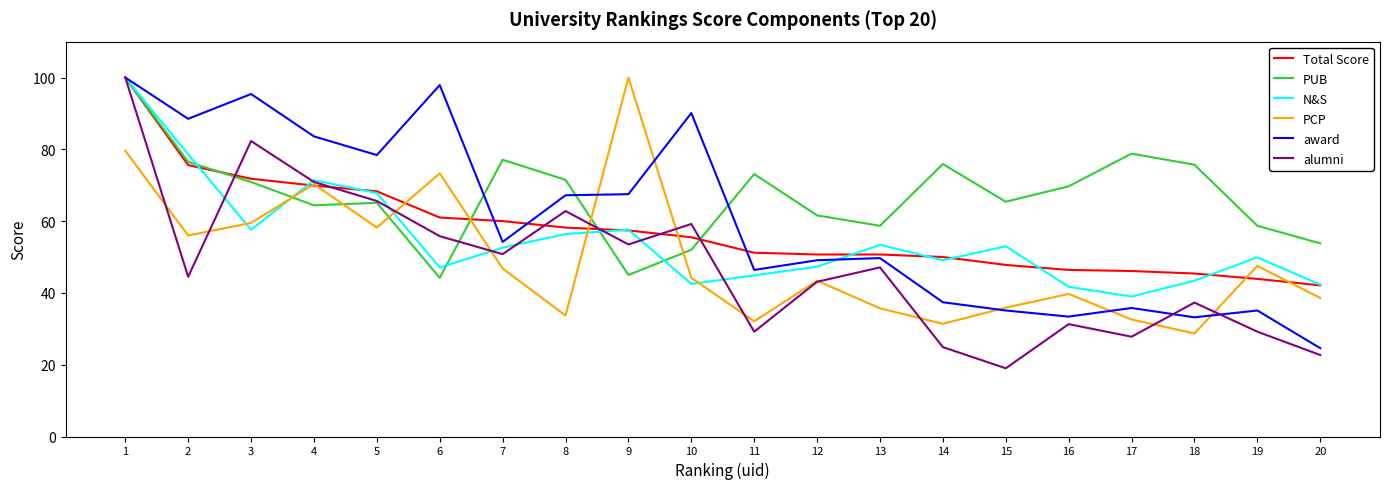

How many lines are shown in the chart?

6